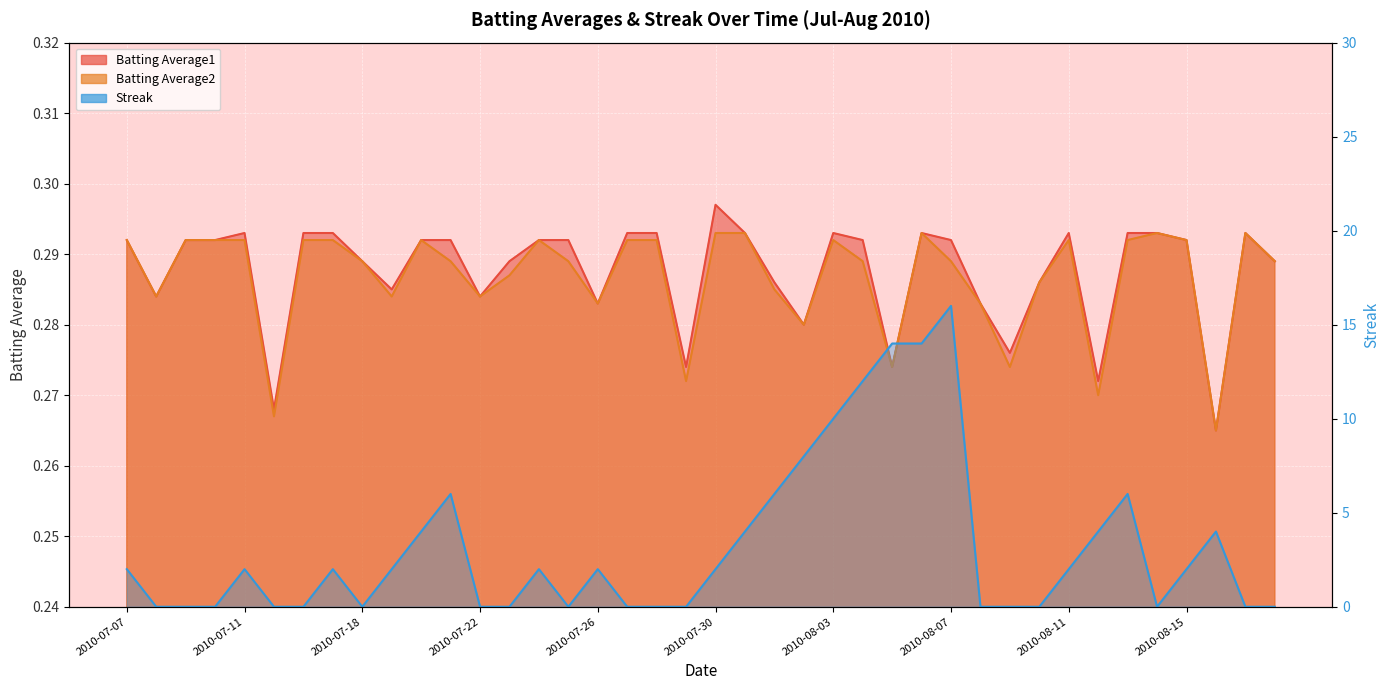

What is the sum of all Streak values?

126.0